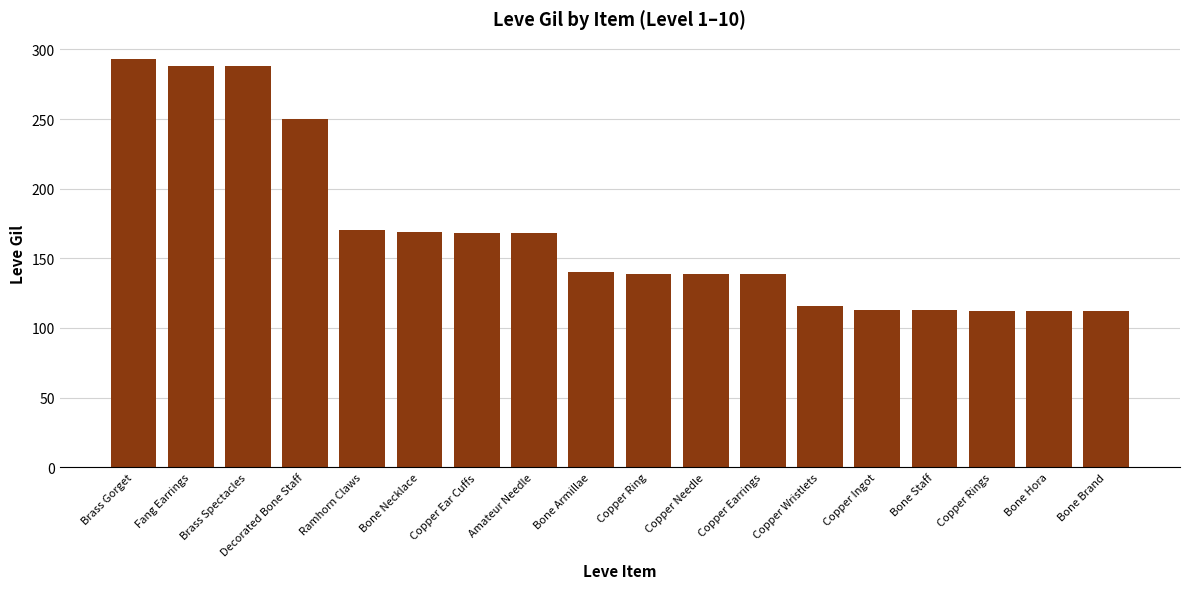

What is the maximum value shown in the chart?

293